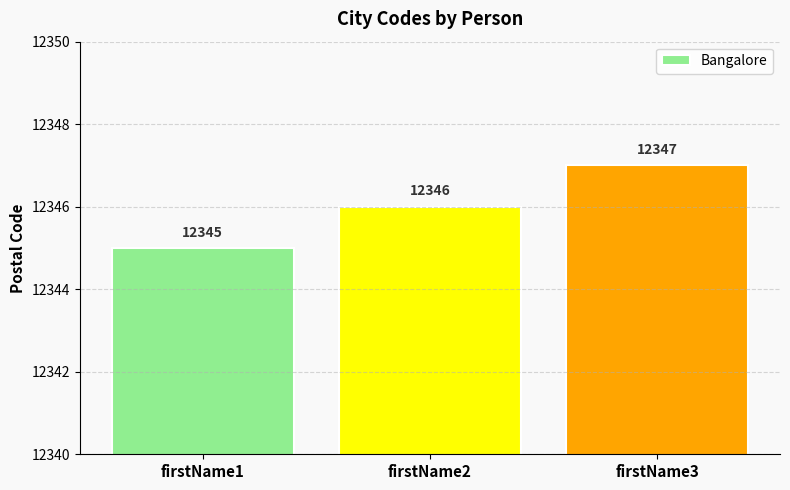

What is the difference between the second highest and minimum values?

1